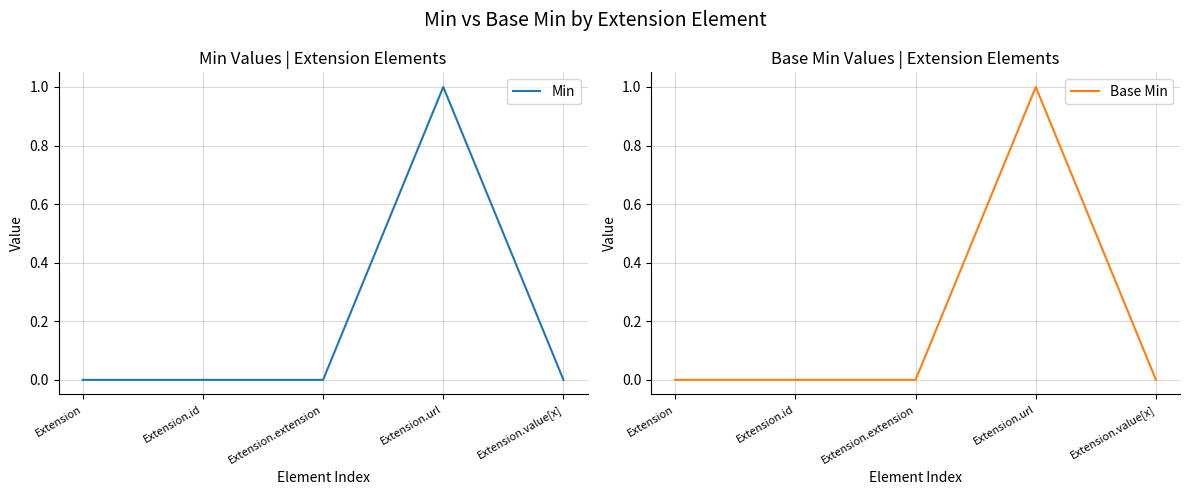

What is the label of the 3rd point from the right?

Extension.extension